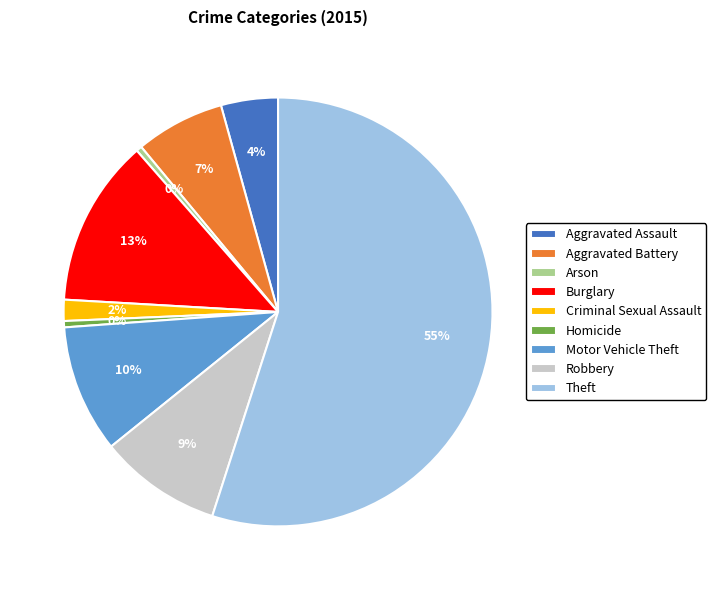

Count the number of slices in the pie.

9